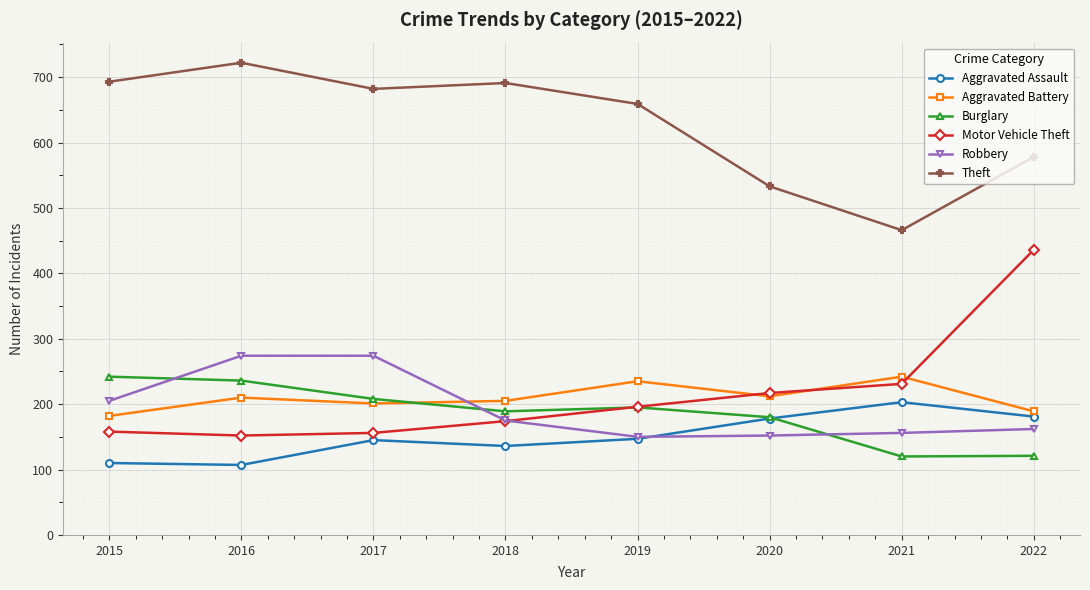

True or false: Theft and Motor Vehicle Theft cross at least once.

False